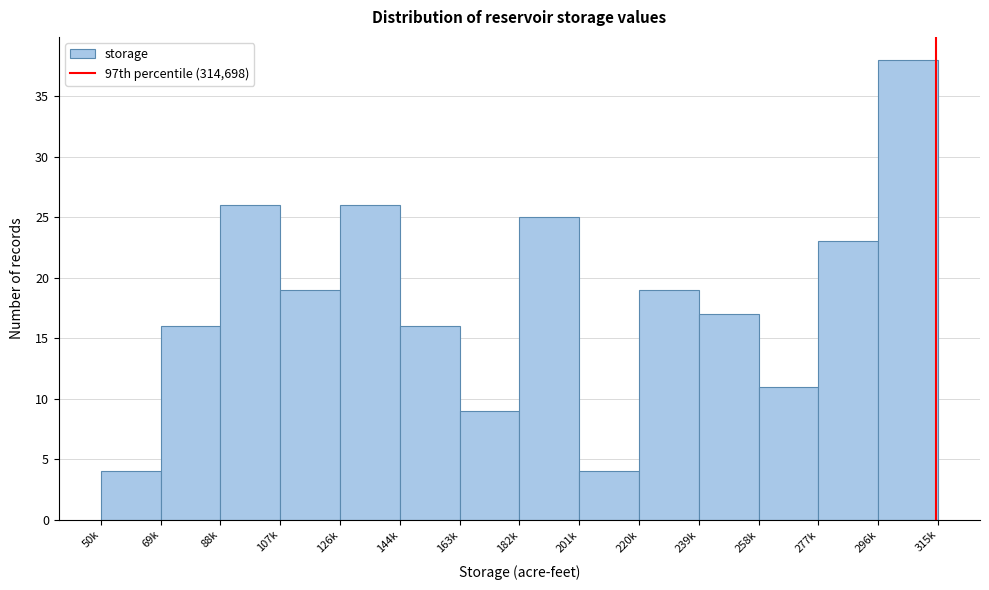

Reading left to right, transcribe all the data shown in this chart.

4	16	26	19	26	16	9	25	4	19	17	11	23	38